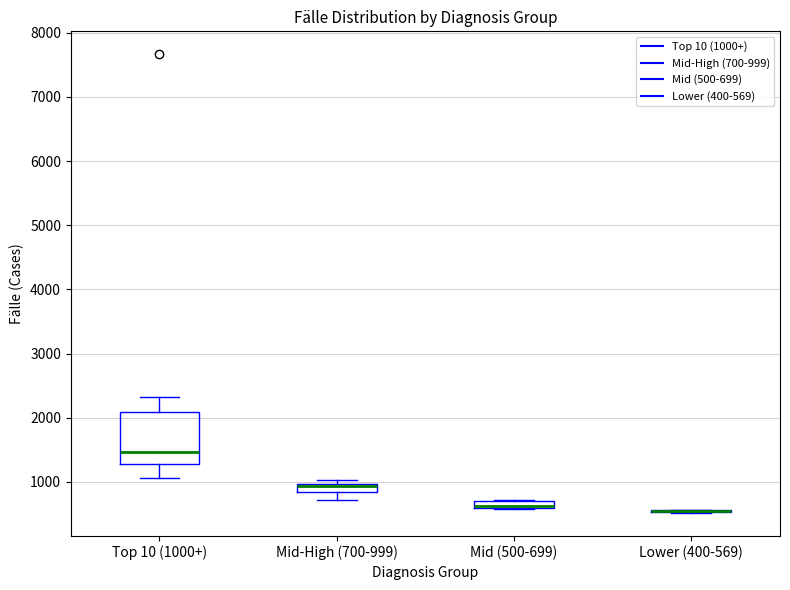

Which box is the tallest, from its lower edge to its upper edge?

Top 10 (1000+)